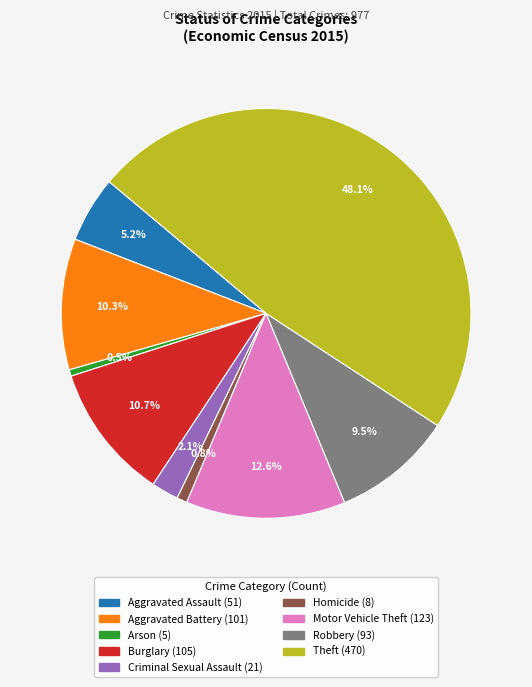

The Burglary slice represents 18% of the pie. True or false?

False